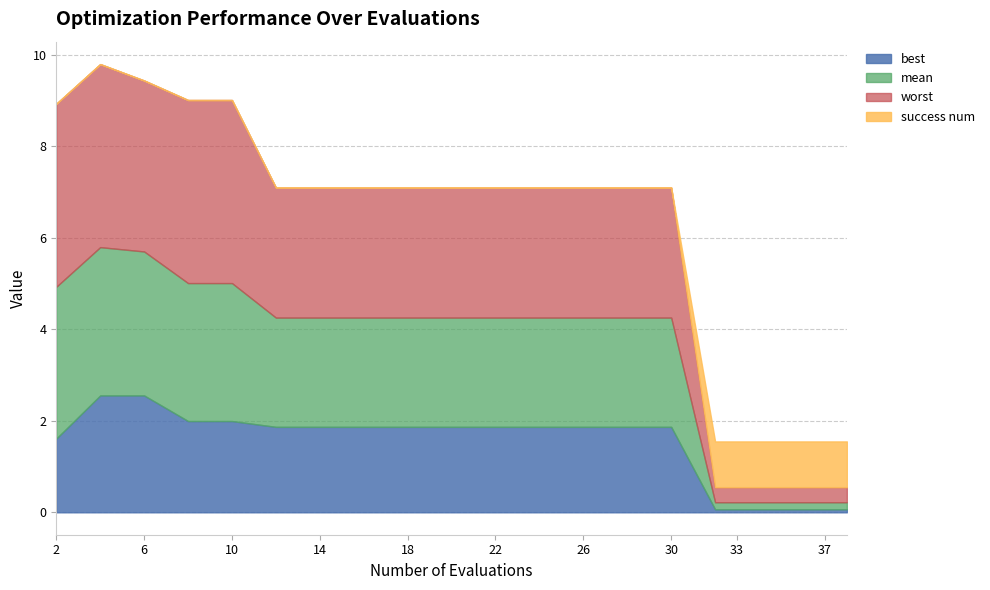

At which category does the chart reach its minimum across all series?

2